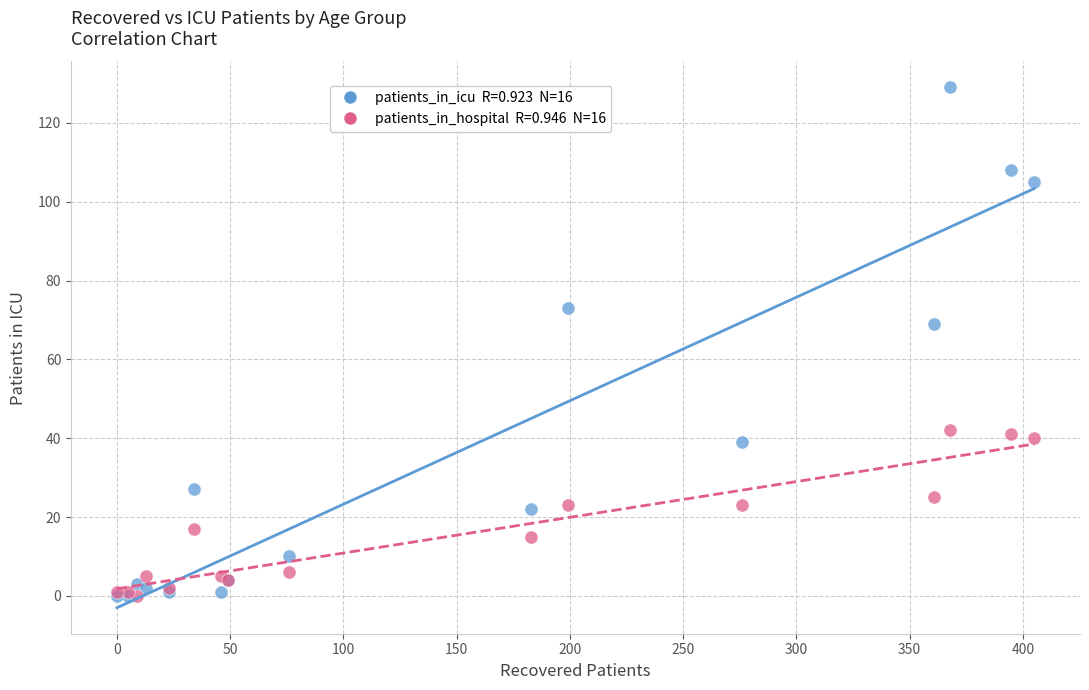

Across all series, what Y value is closest to 64?

69